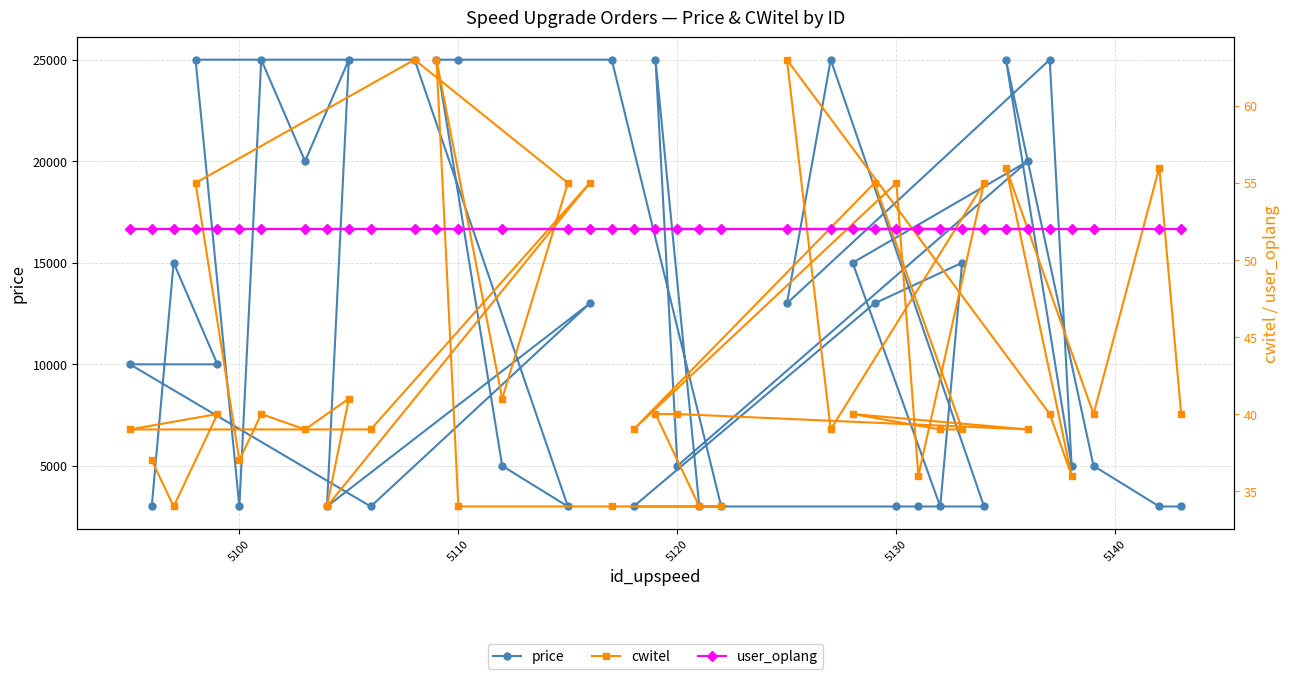

How many data points does each series have?

39